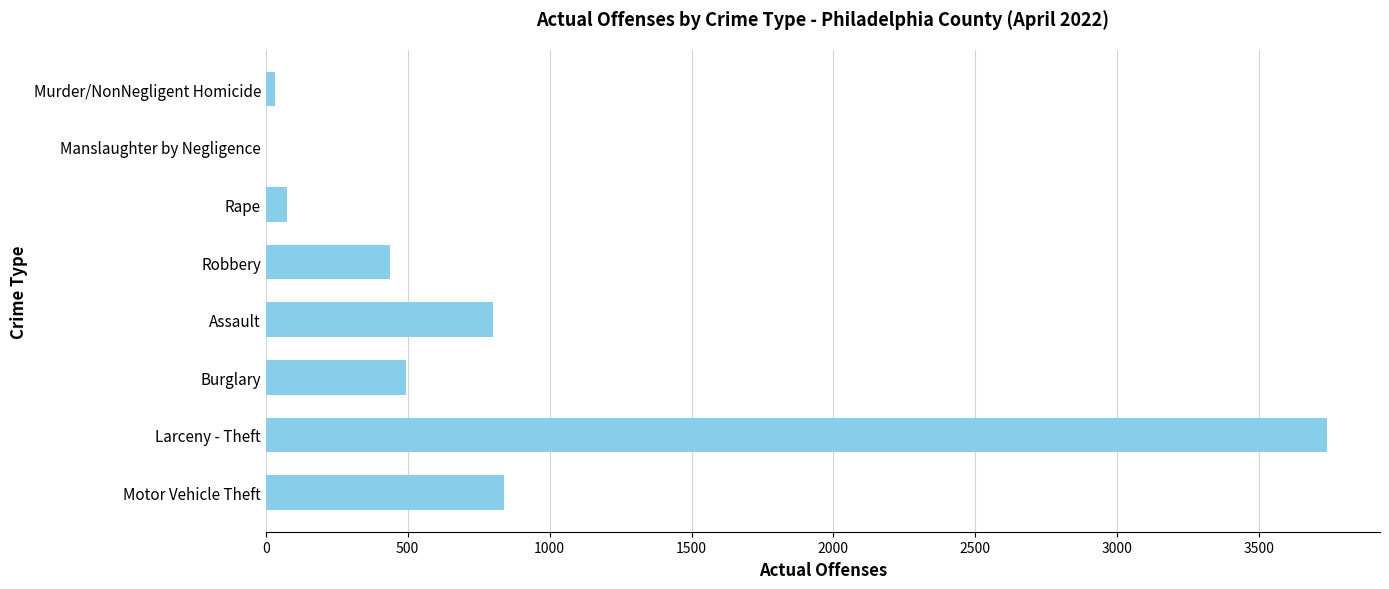

Reading top to bottom, extract all data points from this chart.

Murder/NonNegligent Homicide=34	Manslaughter by Negligence=2	Rape=76	Robbery=437	Assault=801	Burglary=495	Larceny - Theft=3739	Motor Vehicle Theft=840